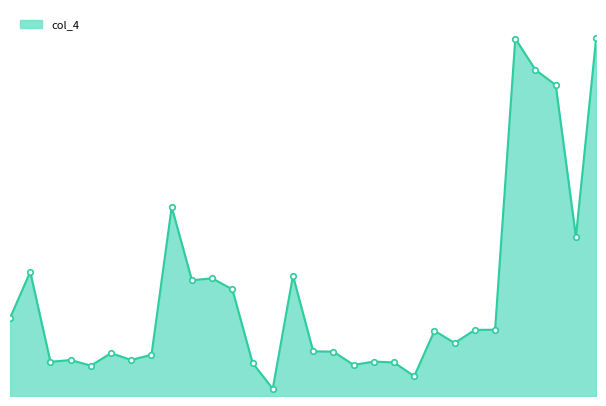

What is the greatest value displayed?

22.8